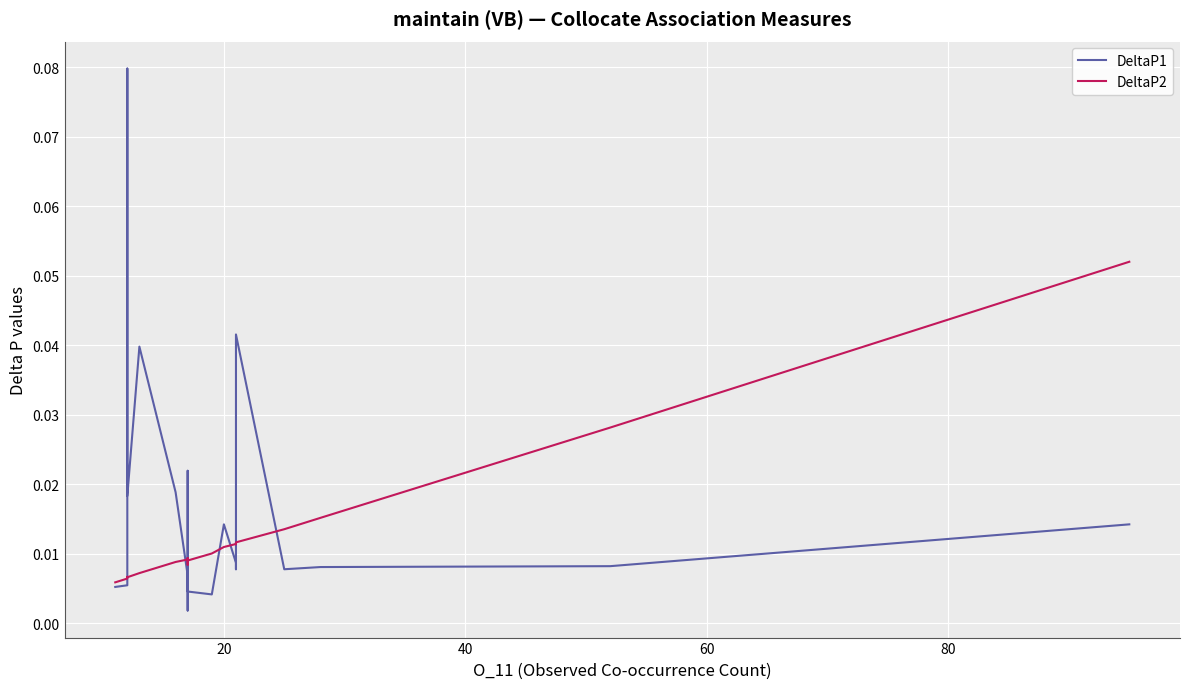

List the series in order of their peak value, highest first.

DeltaP1, DeltaP2